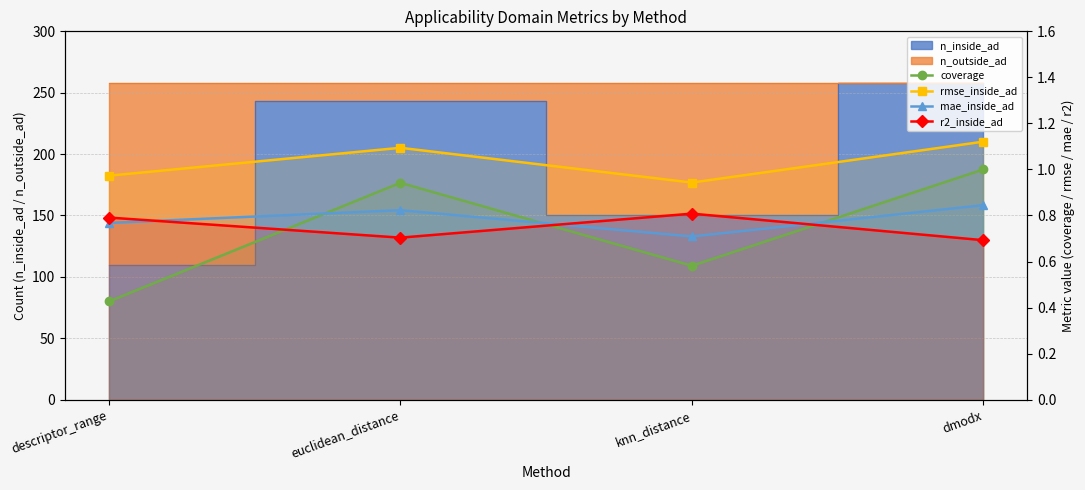

What is the difference between the coverage values at dmodx and euclidean_distance?

0.1